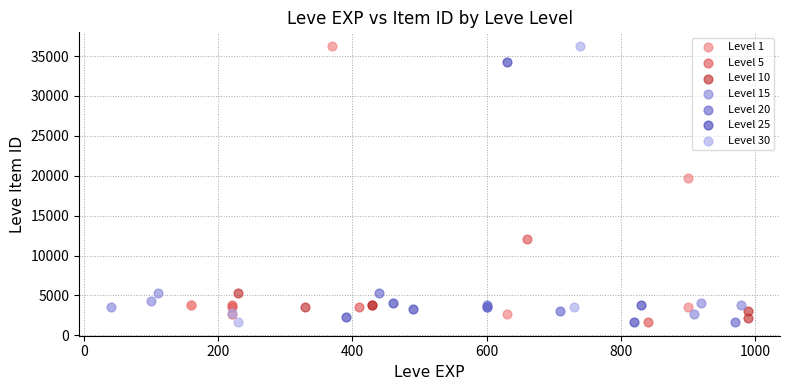

What are all the series names shown in the legend?

Level 1, Level 5, Level 10, Level 15, Level 20, Level 25, Level 30